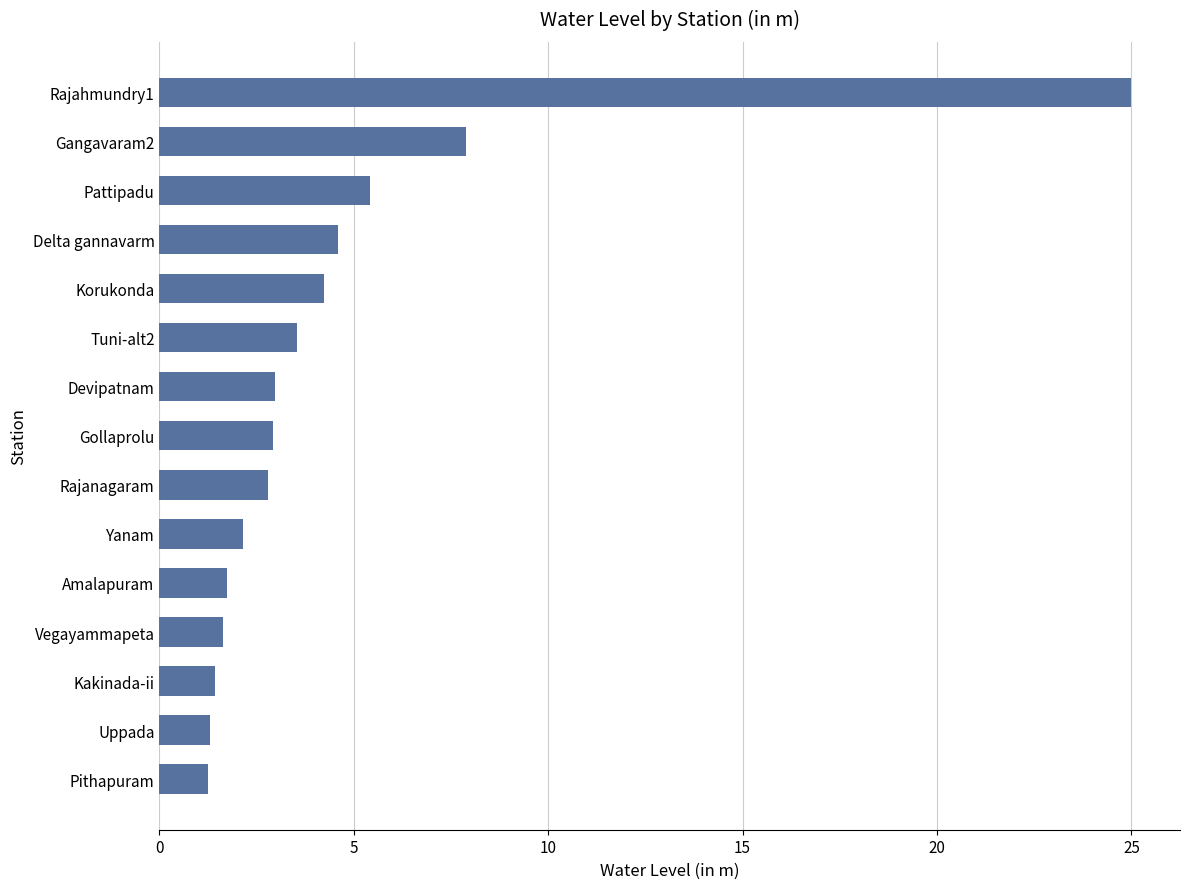

What is the maximum value shown in the chart?

25.0